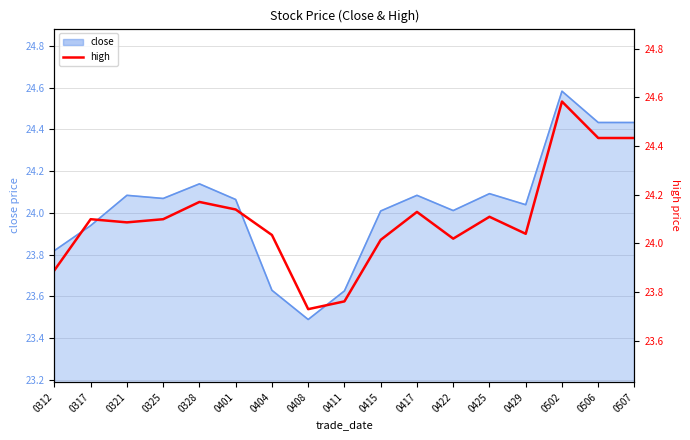

What is the greatest value displayed?

24.6